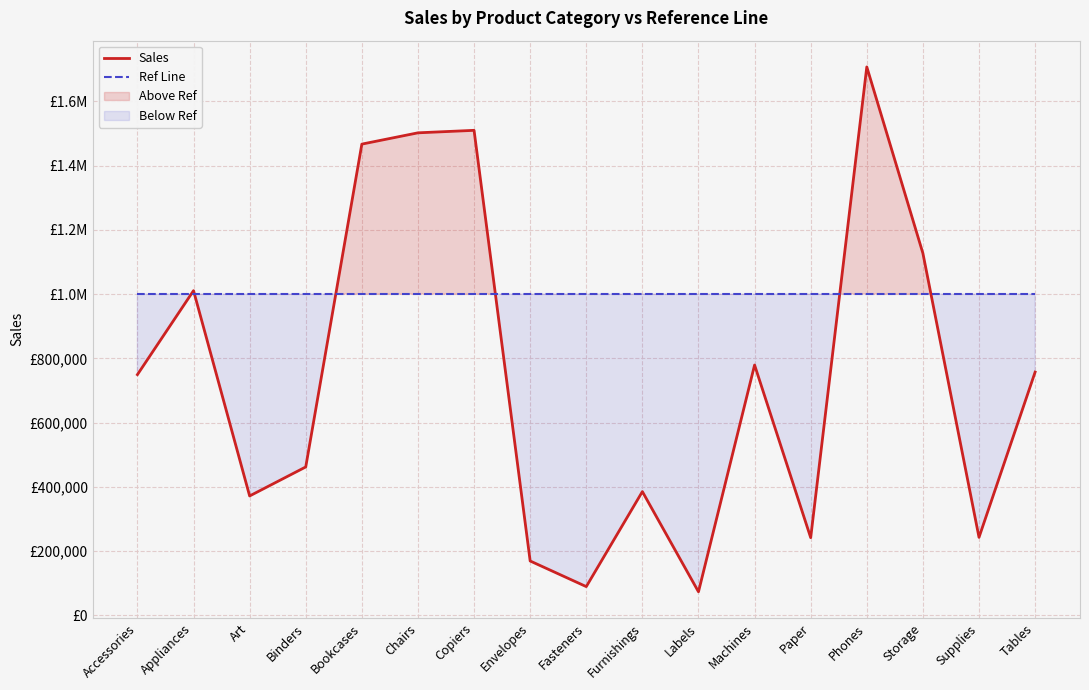

Reading right to left, transcribe all the data shown in this chart.

Sales: Tables=757042	Supplies=242811	Storage=1126813	Phones=1706824	Paper=241788	Machines=779060	Labels=73350	Furnishings=385156	Fasteners=89495	Envelopes=169217	Copiers=1509436	Chairs=1501682	Bookcases=1466572	Binders=461869	Art=371613	Appliances=1010536	Accessories=749237
Ref Line: Tables=1000000	Supplies=1000000	Storage=1000000	Phones=1000000	Paper=1000000	Machines=1000000	Labels=1000000	Furnishings=1000000	Fasteners=1000000	Envelopes=1000000	Copiers=1000000	Chairs=1000000	Bookcases=1000000	Binders=1000000	Art=1000000	Appliances=1000000	Accessories=1000000